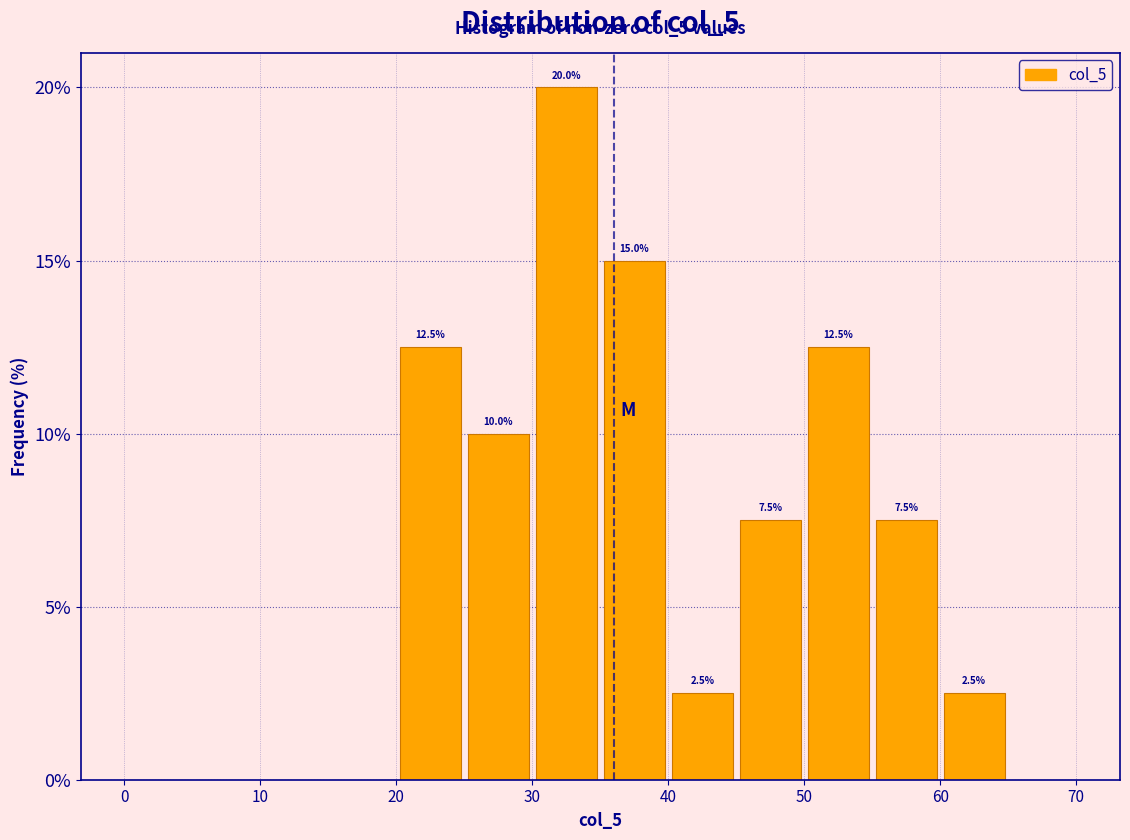

Which range on the x-axis has the tallest bar?

30 to 35